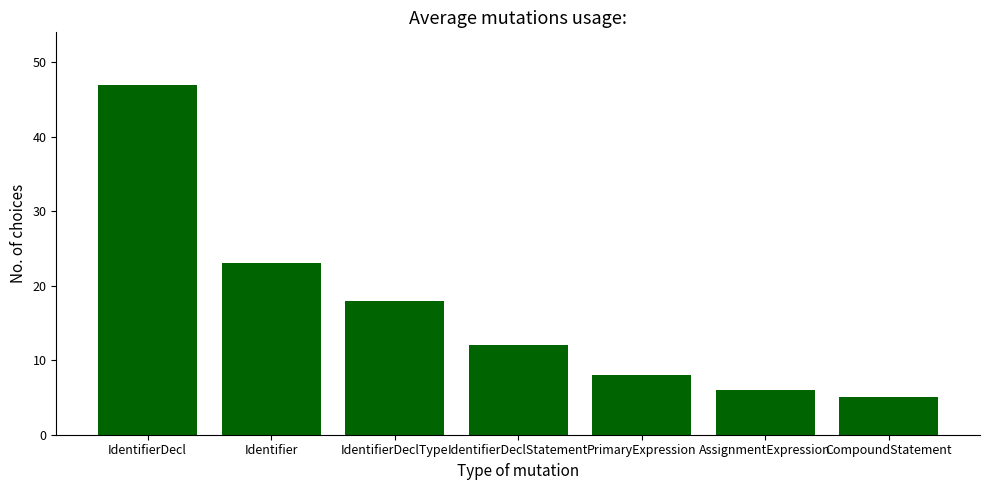

The value at IdentifierDecl is 47. True or false?

True